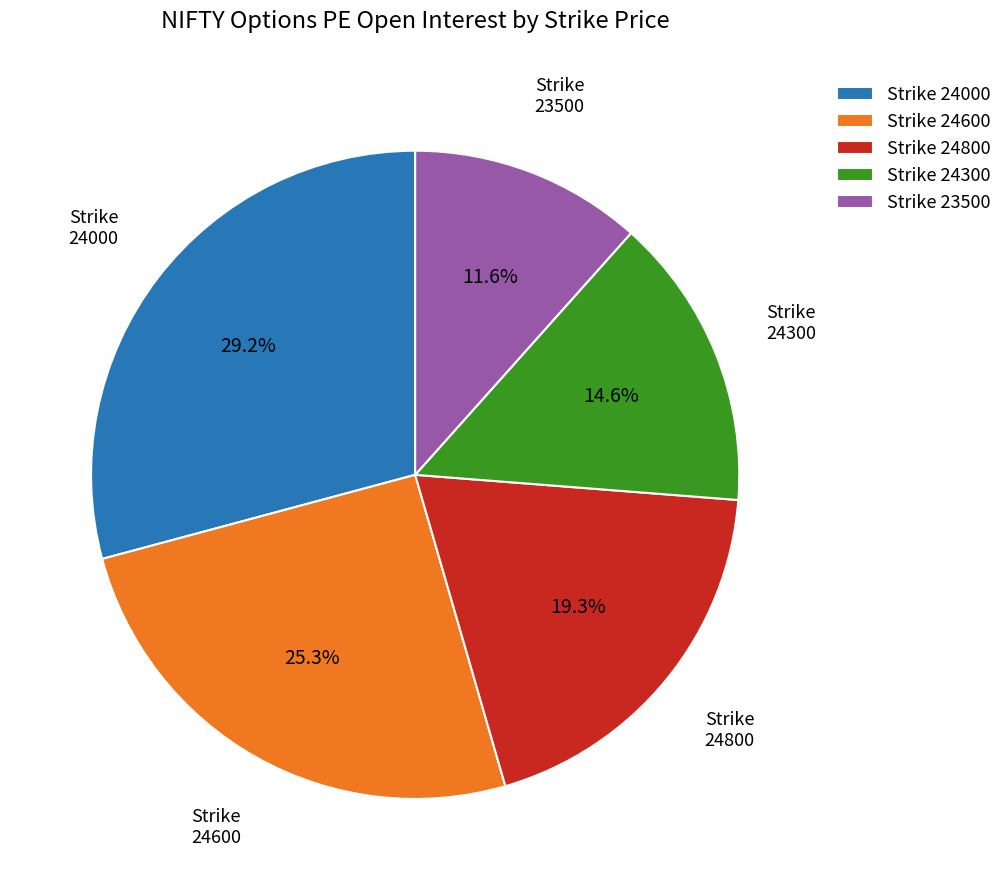

Which category has the smallest portion of the pie?

Strike 23500